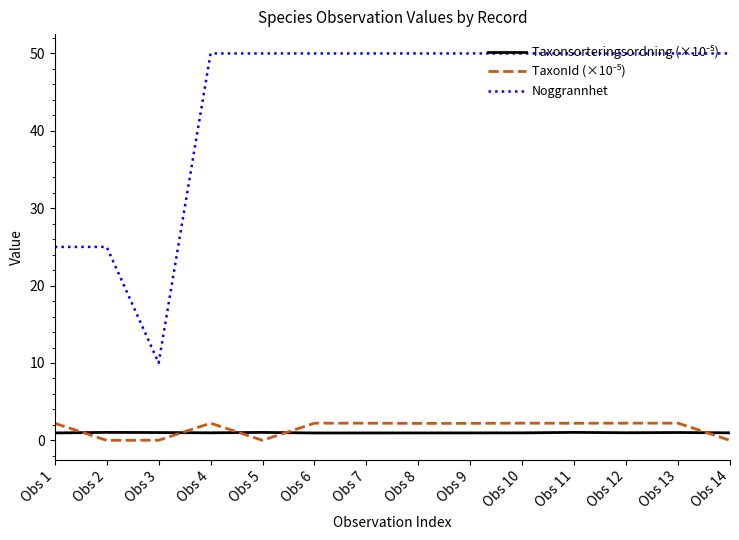

True or false: Noggrannhet has a value of 50.0 at Obs 4.

True